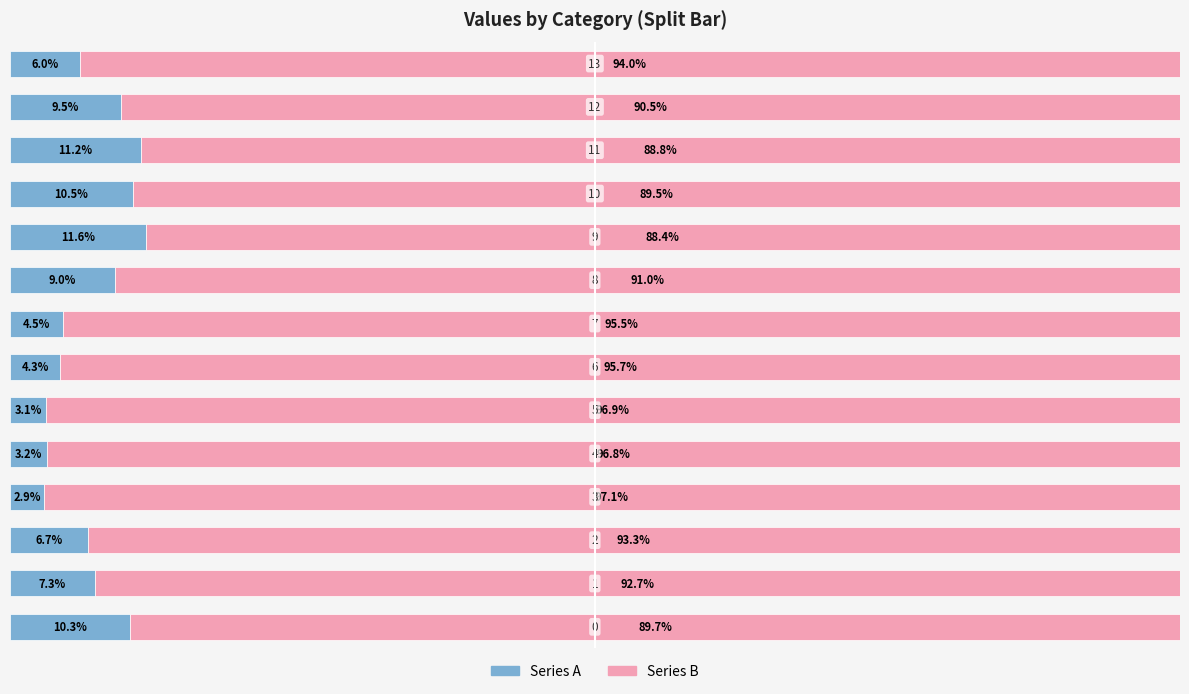

Which series has the largest range (max minus min)?

Series B